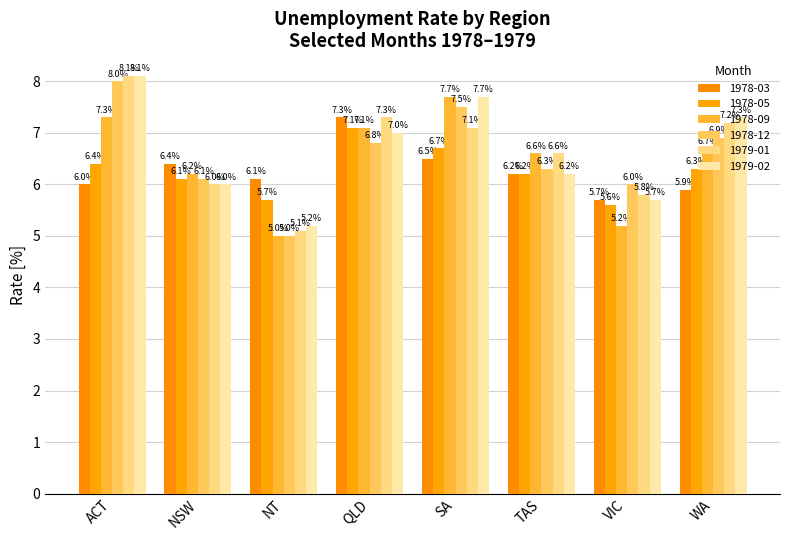

What is the lowest value of the 1979-02 series?

5.2